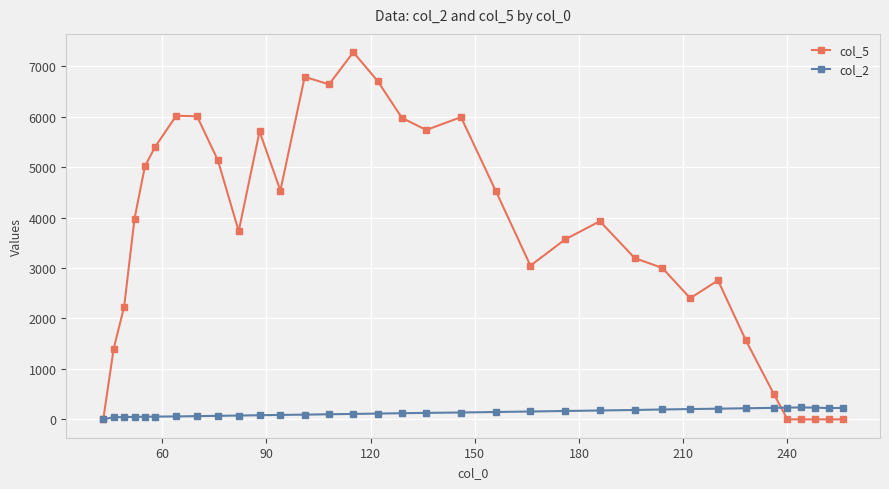

Is this an area chart (filled region under the line)?

No